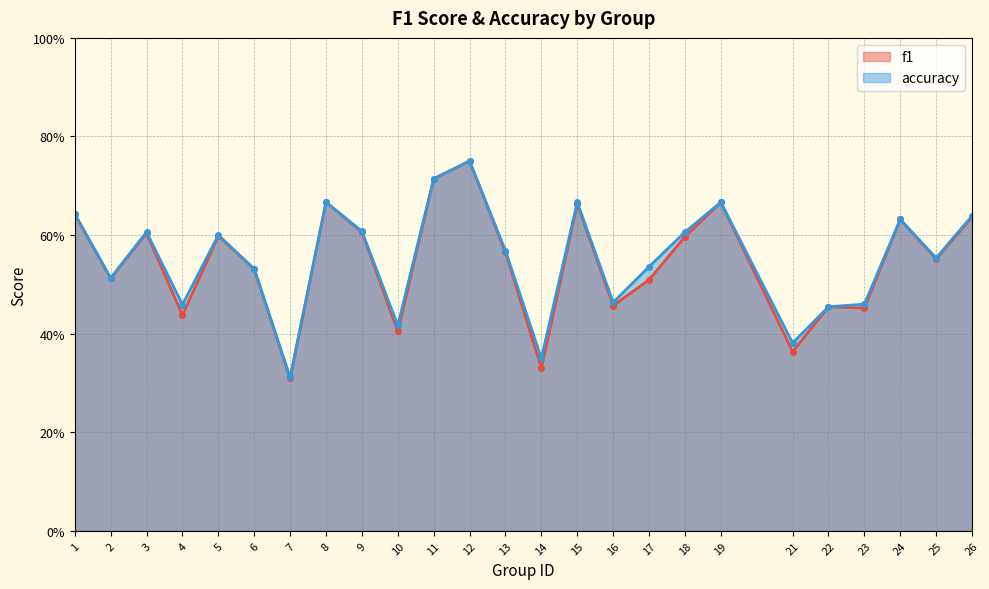

Count the accuracy values in the range 0 to 1.

25